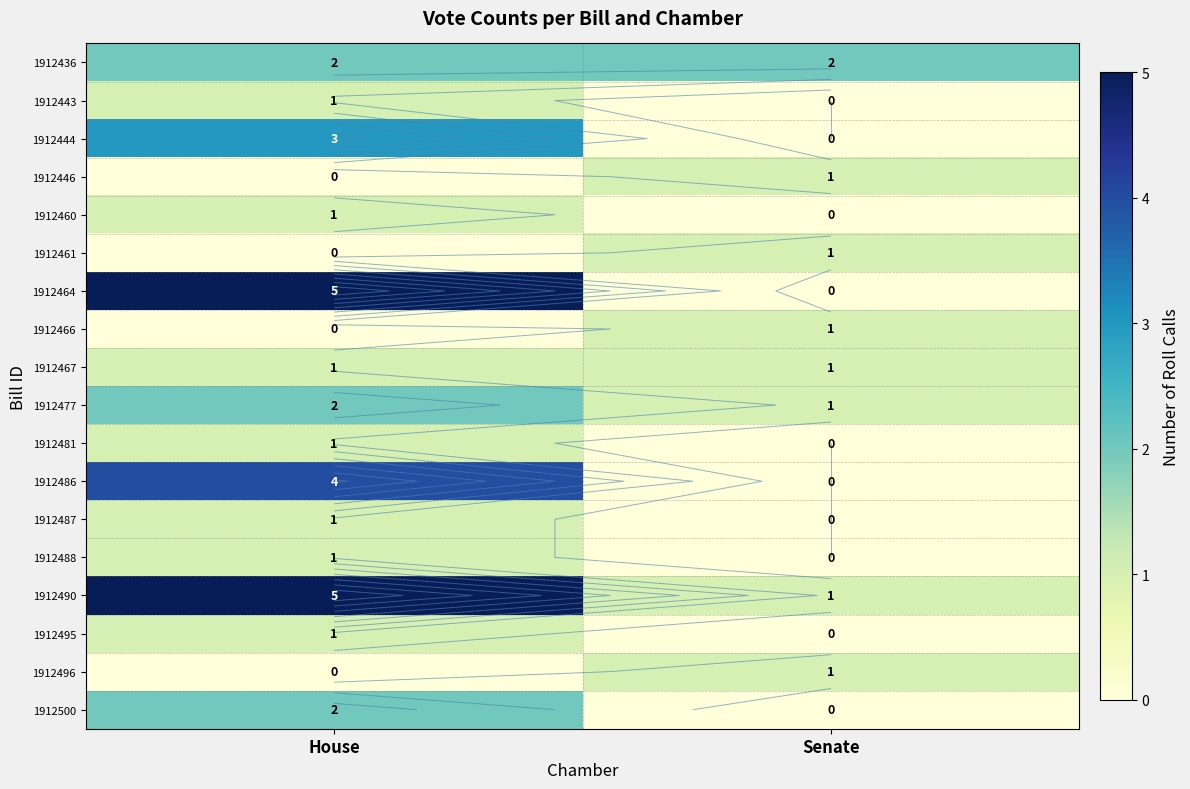

Between House and Senate, which is larger?

House